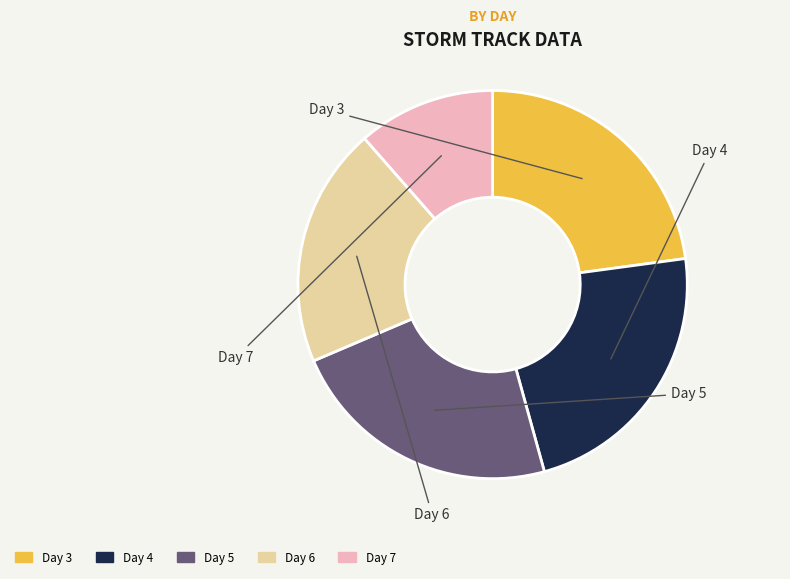

What is the smallest slice in the pie chart?

Day 7